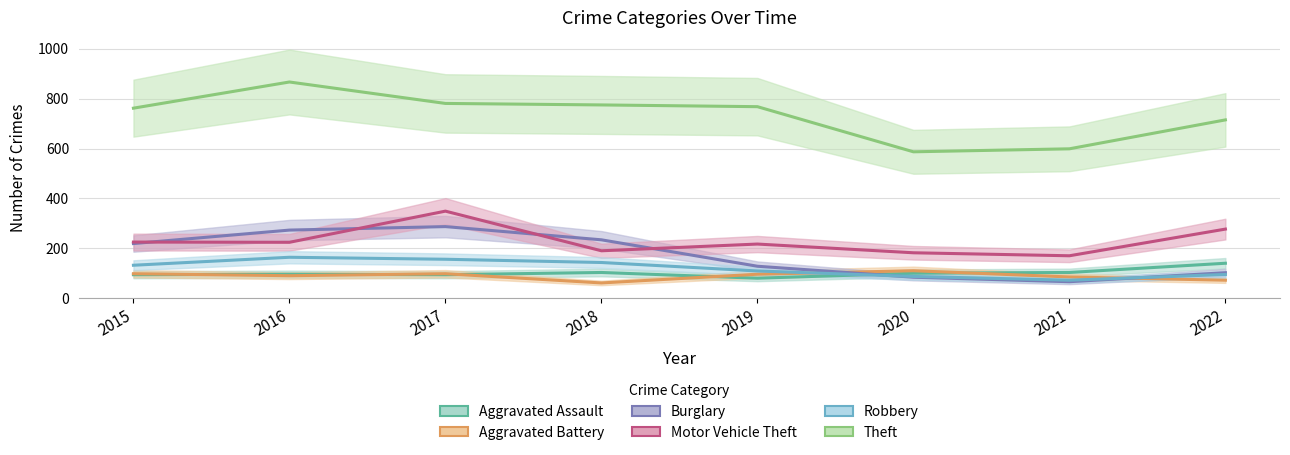

The value of Theft at 2016 is 1394. True or false?

False